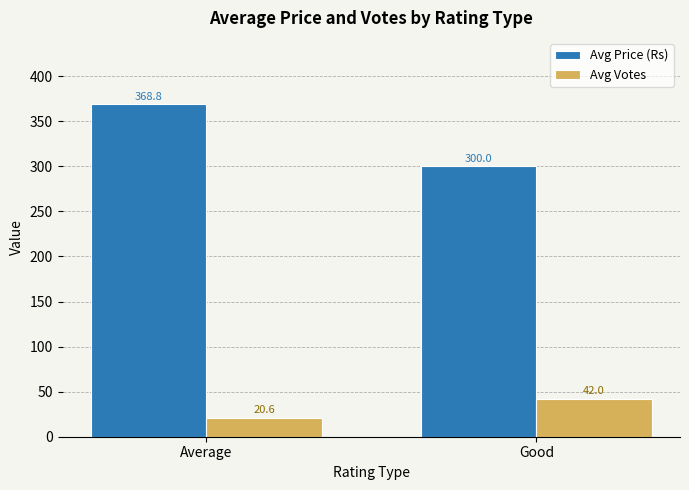

Reading left to right, extract all data points from this chart.

Avg Price (Rs): 368.8	300.0
Avg Votes: 20.6	42.0